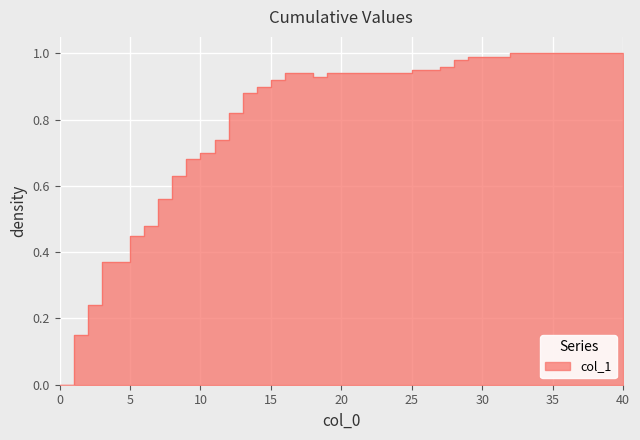

How many points are lower than both their immediate neighbors (excluding endpoints)?

1